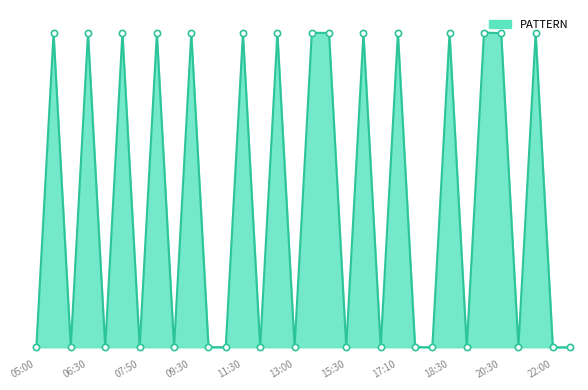

Does the chart have visible grid lines?

No